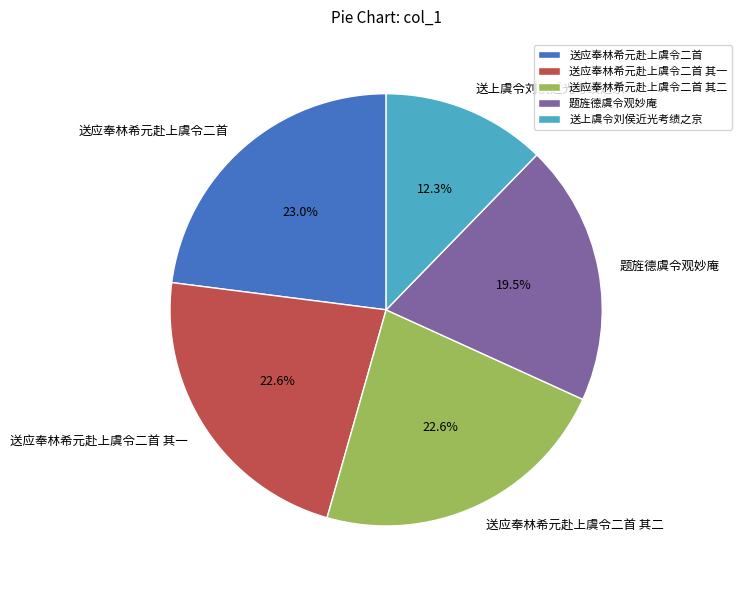

Combined, what portion of the pie is 送上虞令刘侯近光考绩之京 and 题旌德虞令观妙庵?

31.8%